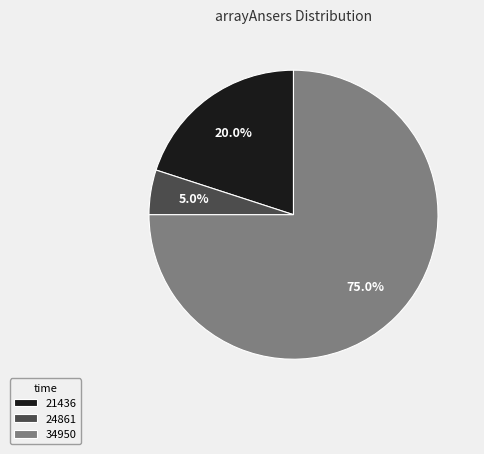

True or false: 24861 accounts for 5% of the total.

True